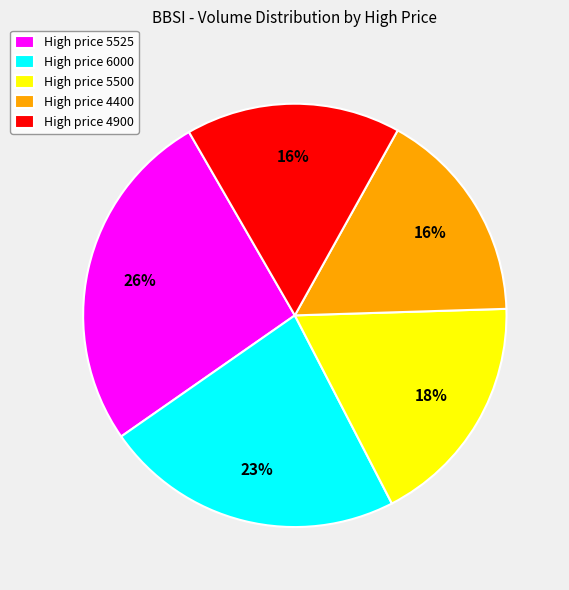

The High price 5500 slice represents 18% of the pie. True or false?

True